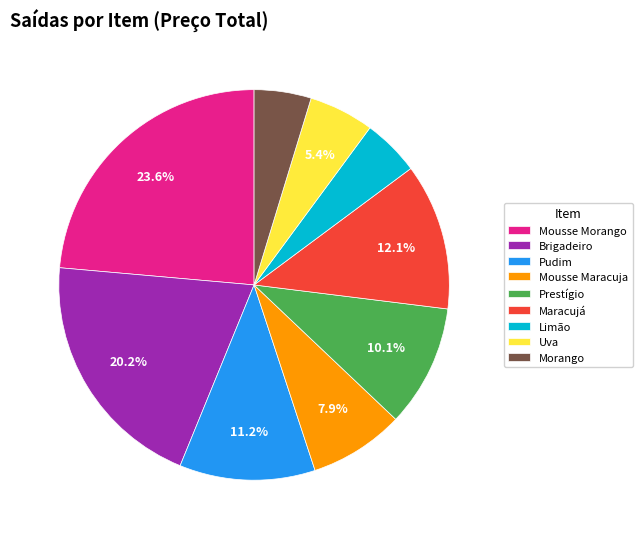

What is the total percentage of Maracujá and Mousse Maracuja?

20.0%